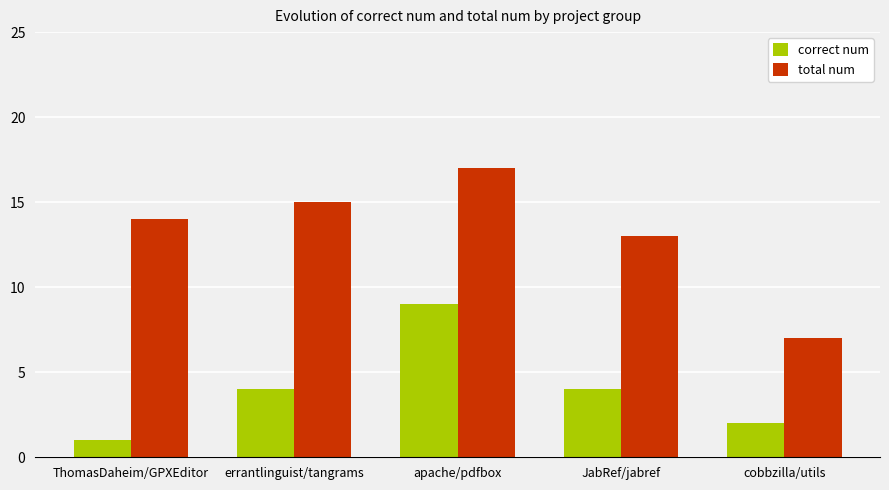

Rank the series by their maximum value, from highest to lowest.

total num, correct num